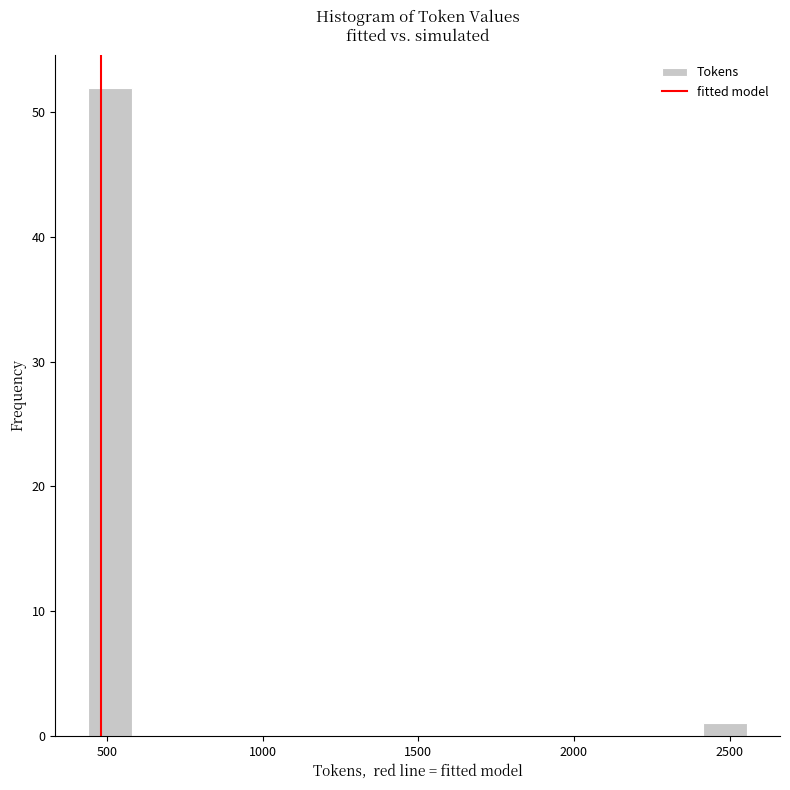

Around what value on the x-axis is the tallest bar? Give the approximate position of its centre, as read against the axis.

500